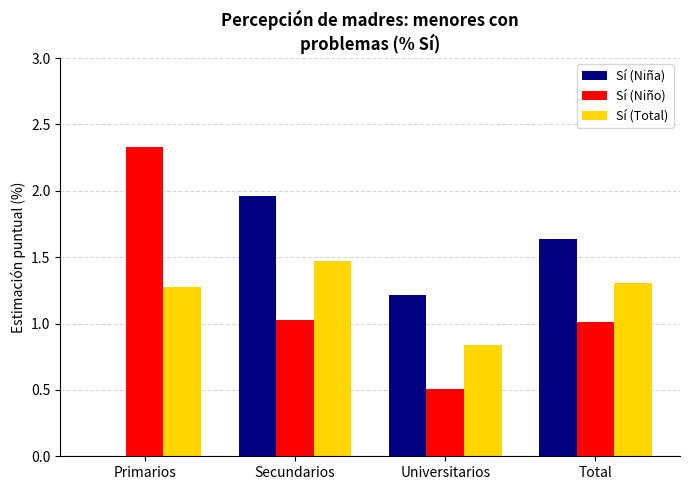

What is the total value across all series at Secundarios?

4.5